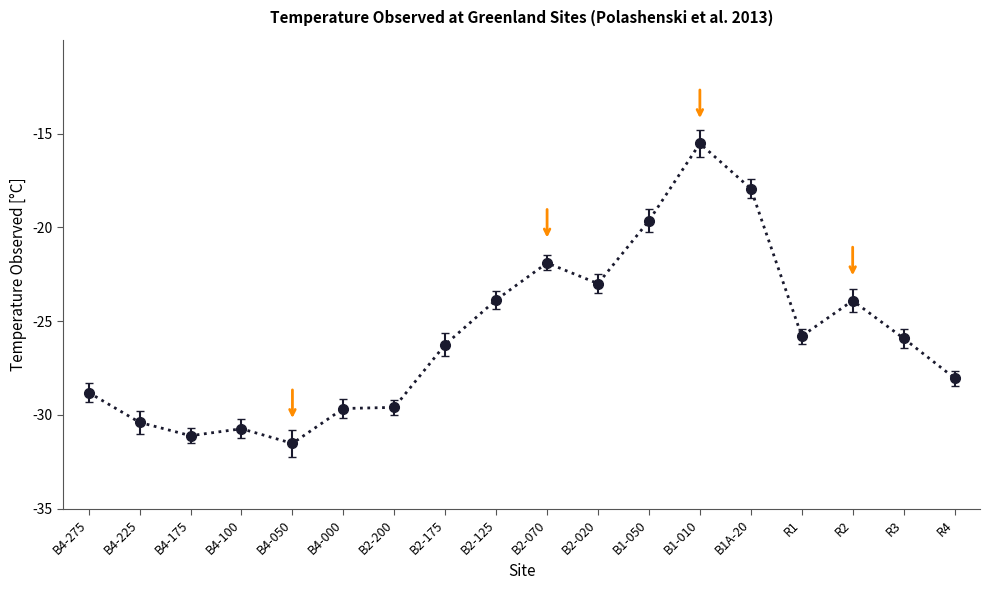

What is the change in value from B4-275 to B4-175?

-2.3